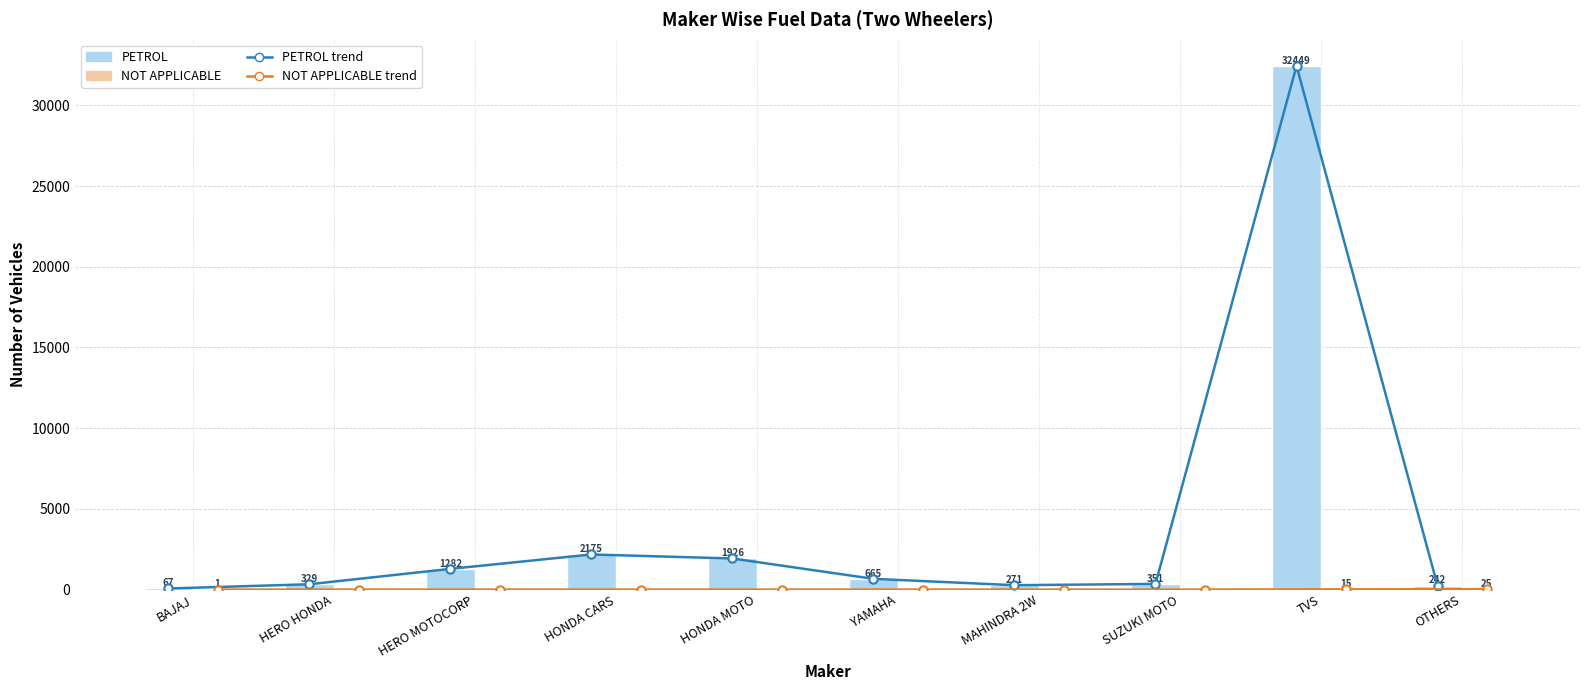

What is the difference between the highest and lowest values at HONDA CARS?

2175